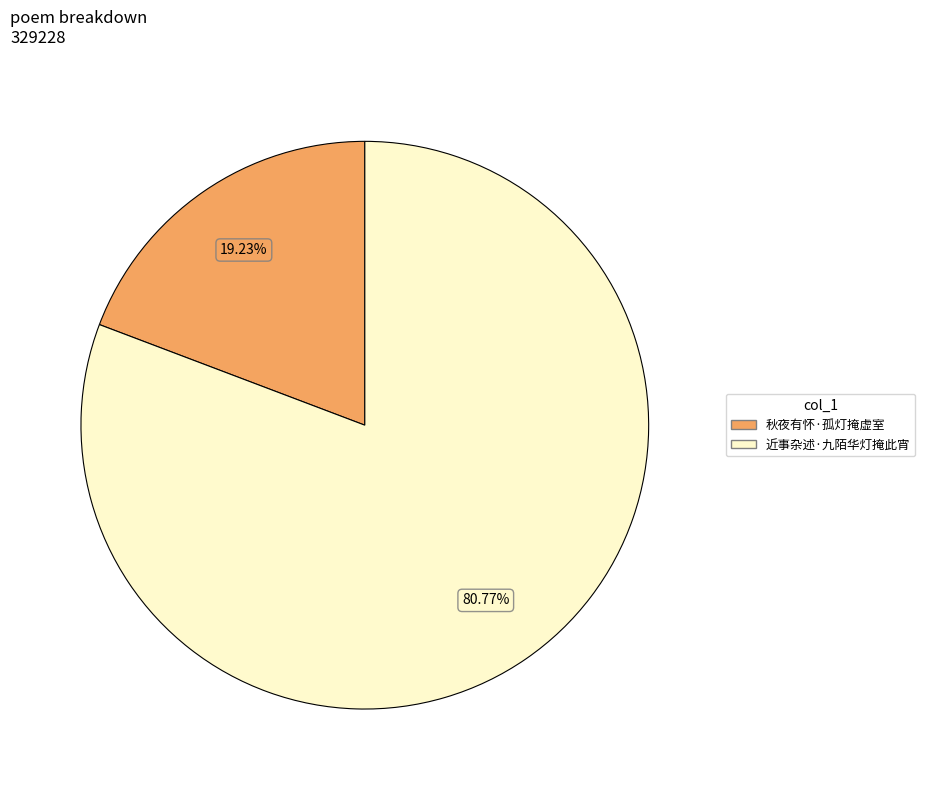

What percentage is the 秋夜有怀·孤灯掩虚室 slice, to the nearest percent?

19%